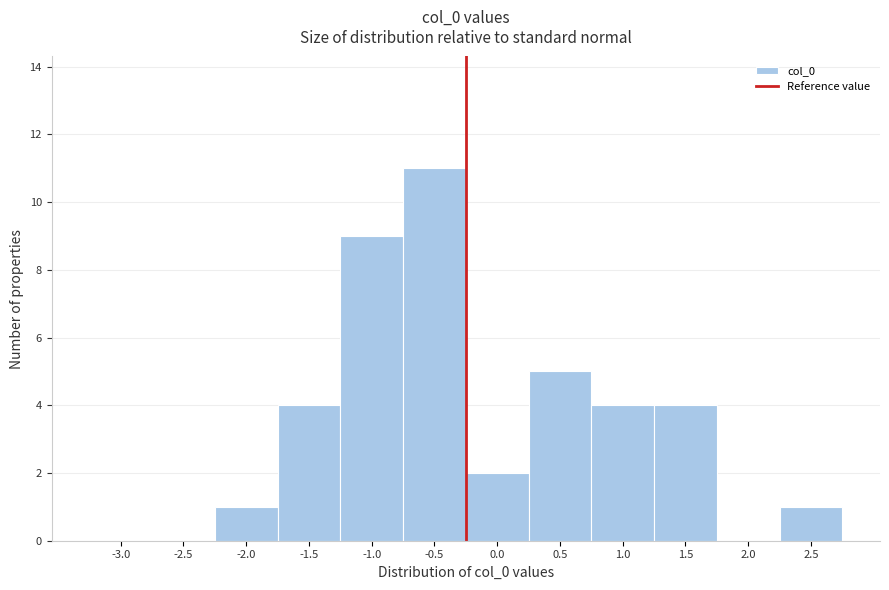

Reading left to right, what are all the values shown in this chart?

-3.0=0	-2.5=0	-2.0=1	-1.5=4	-1.0=9	-0.5=11	0.0=2	0.5=5	1.0=4	1.5=4	2.0=0	2.5=1